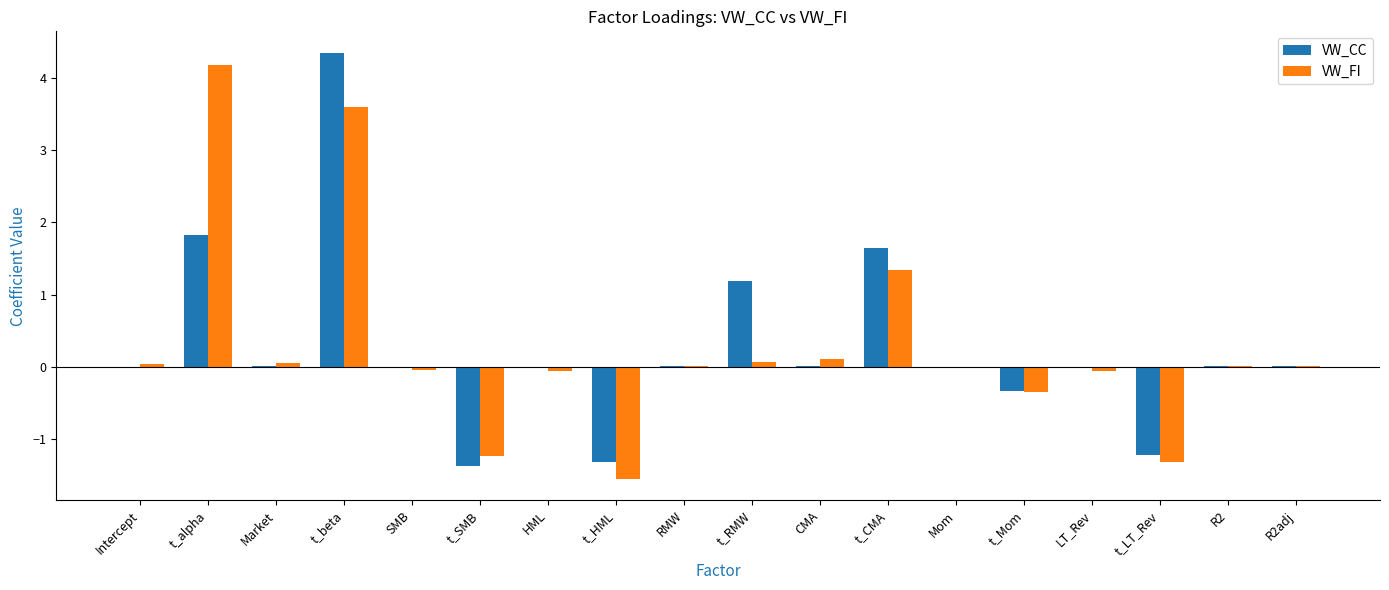

Where is VW_FI nearest to the value 1?

t_CMA